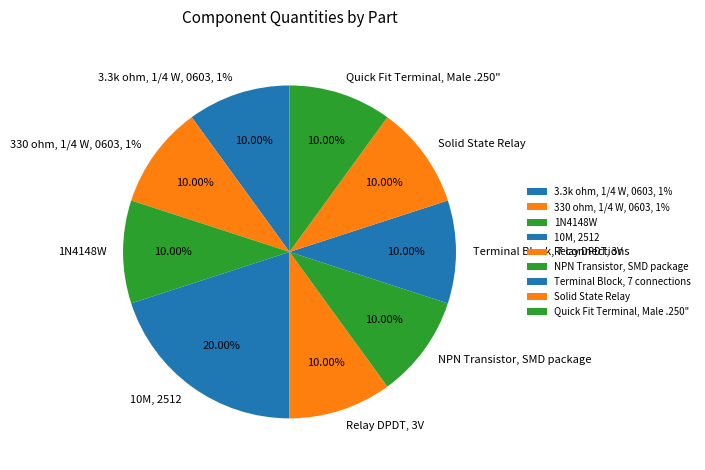

What percentage is the 3.3k ohm, 1/4 W, 0603, 1% slice, to the nearest percent?

10%